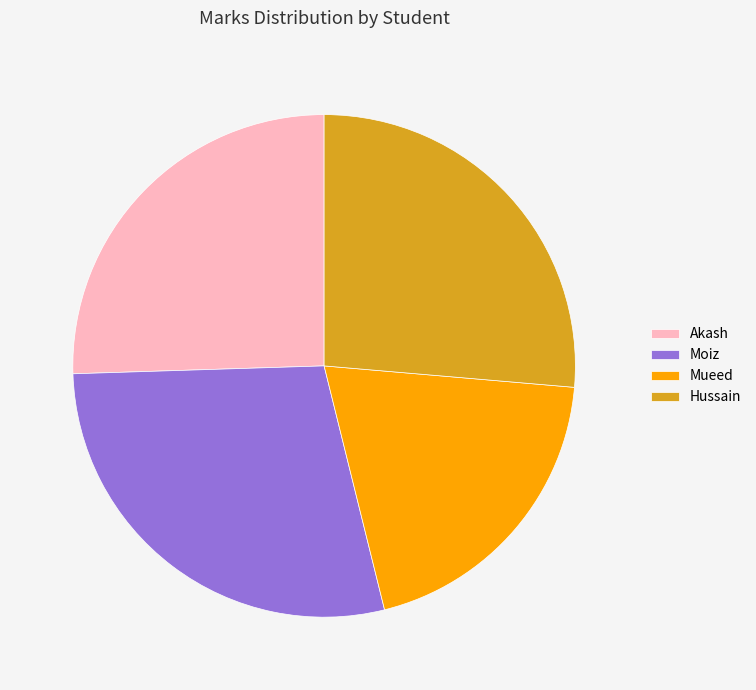

Is it true that Moiz is 28% of the pie?

True